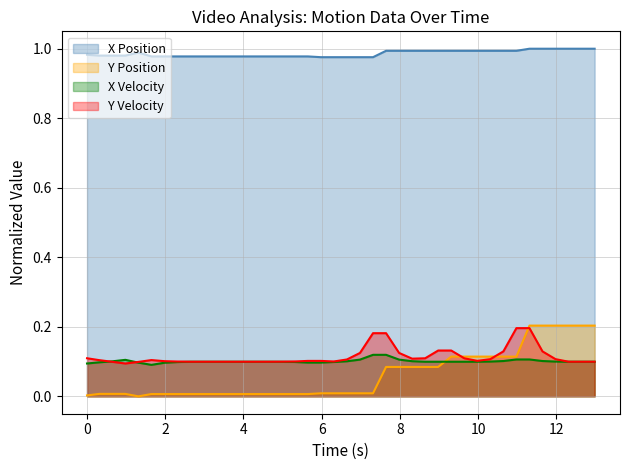

Which series has the largest range (max minus min)?

Y Position